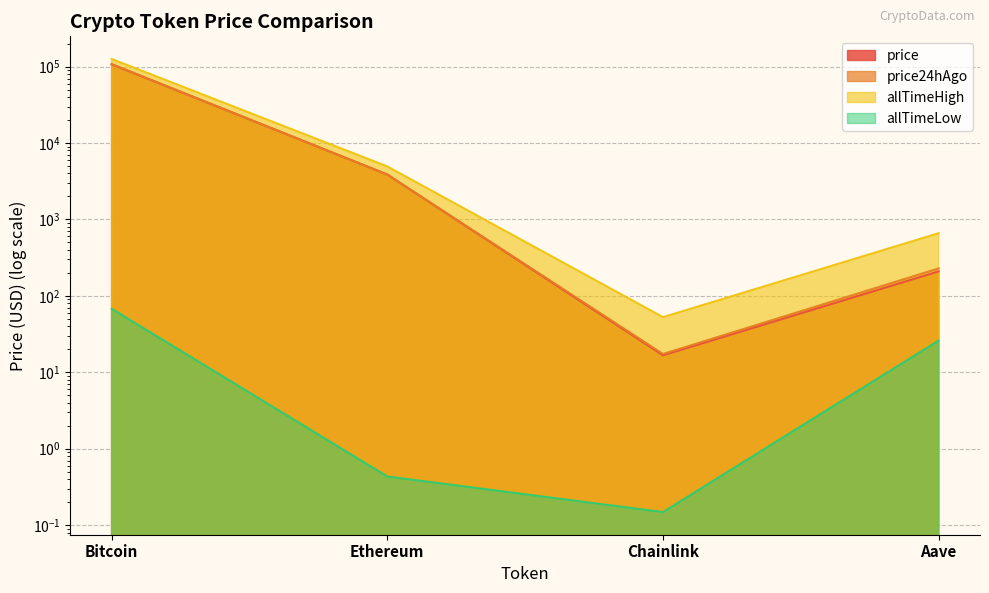

What is the label of the 4th point from the right?

Bitcoin